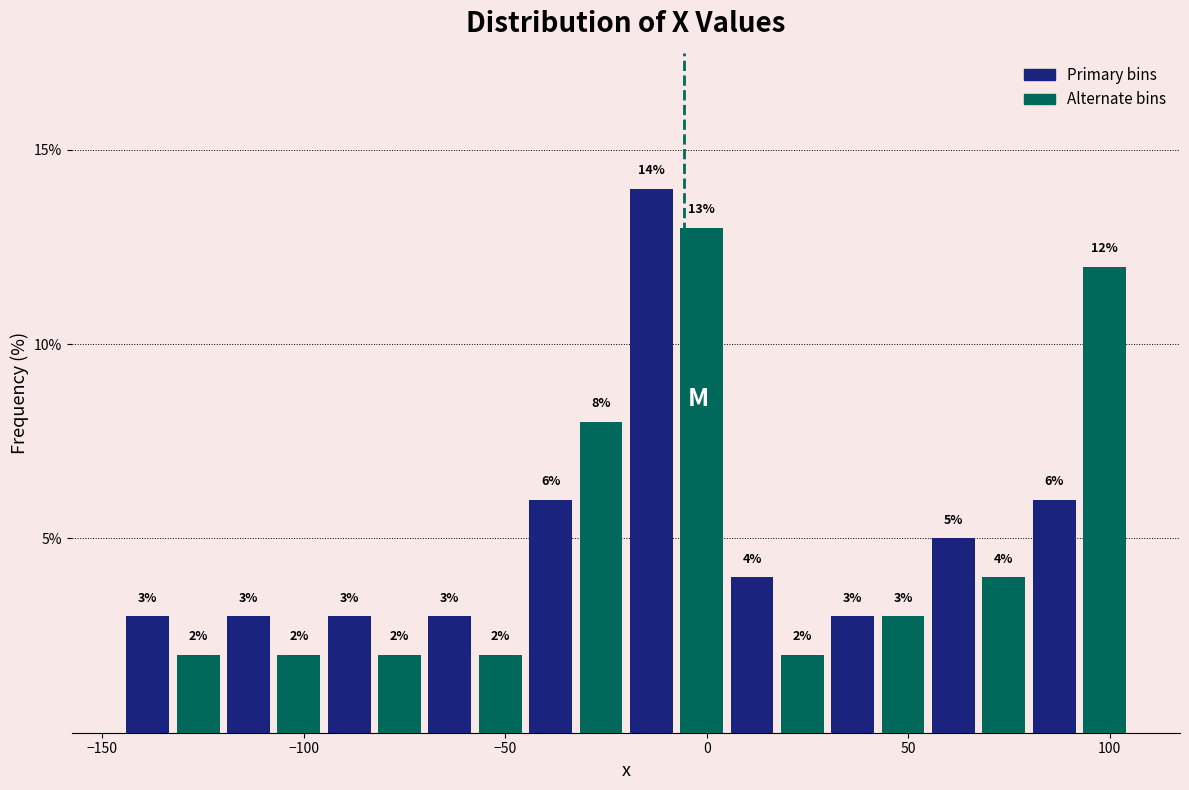

Around what value on the x-axis is the tallest bar? Give the approximate position of its centre, as read against the axis.

-15